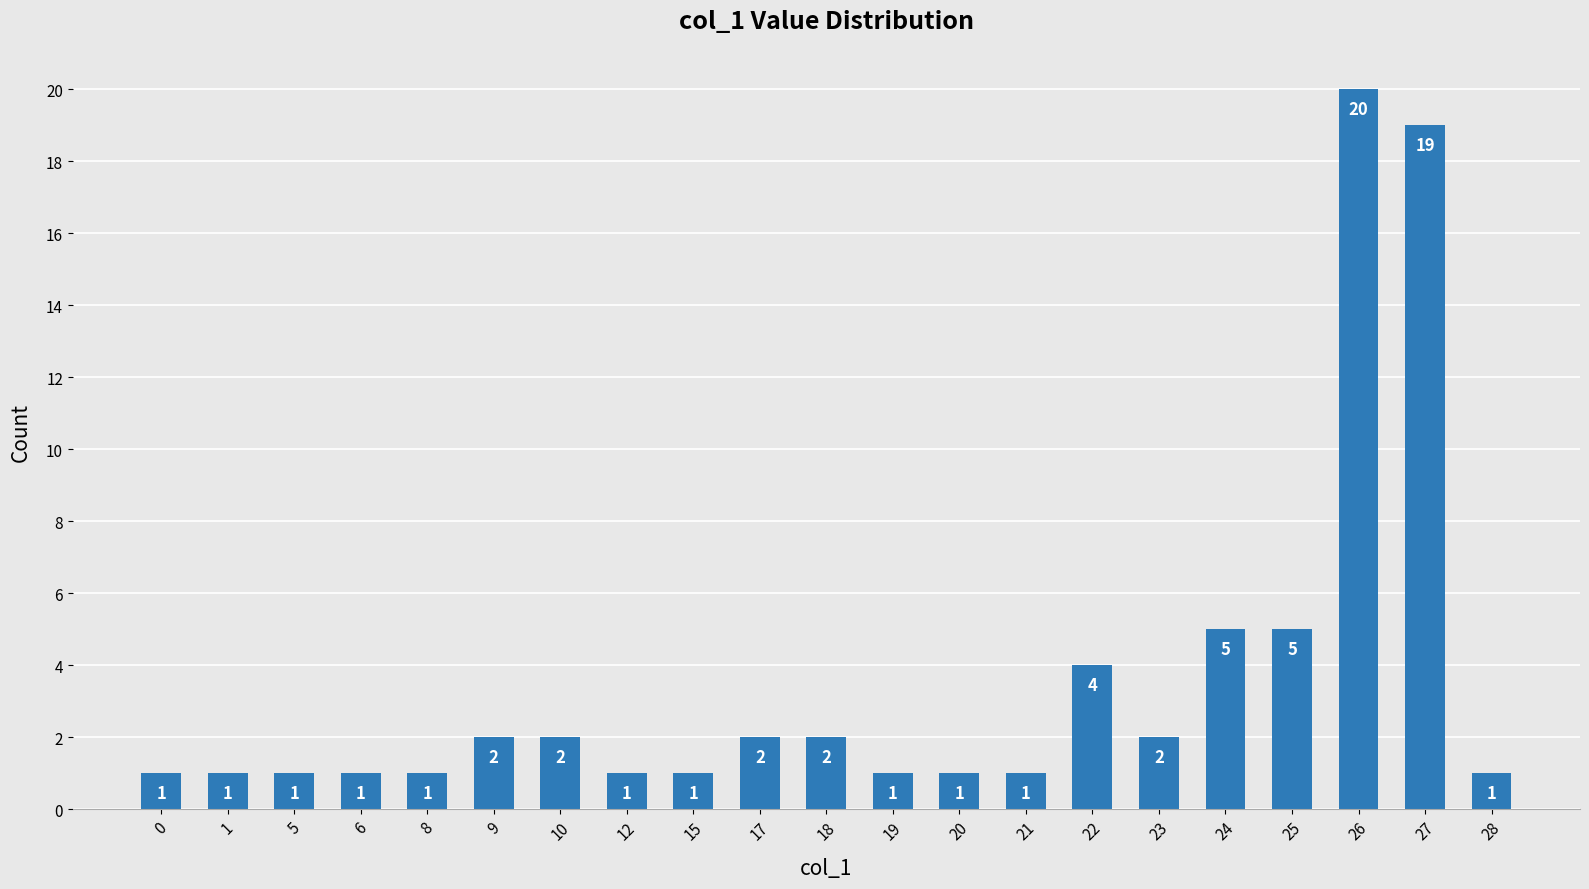

What is the difference between the maximum and second lowest values?

19